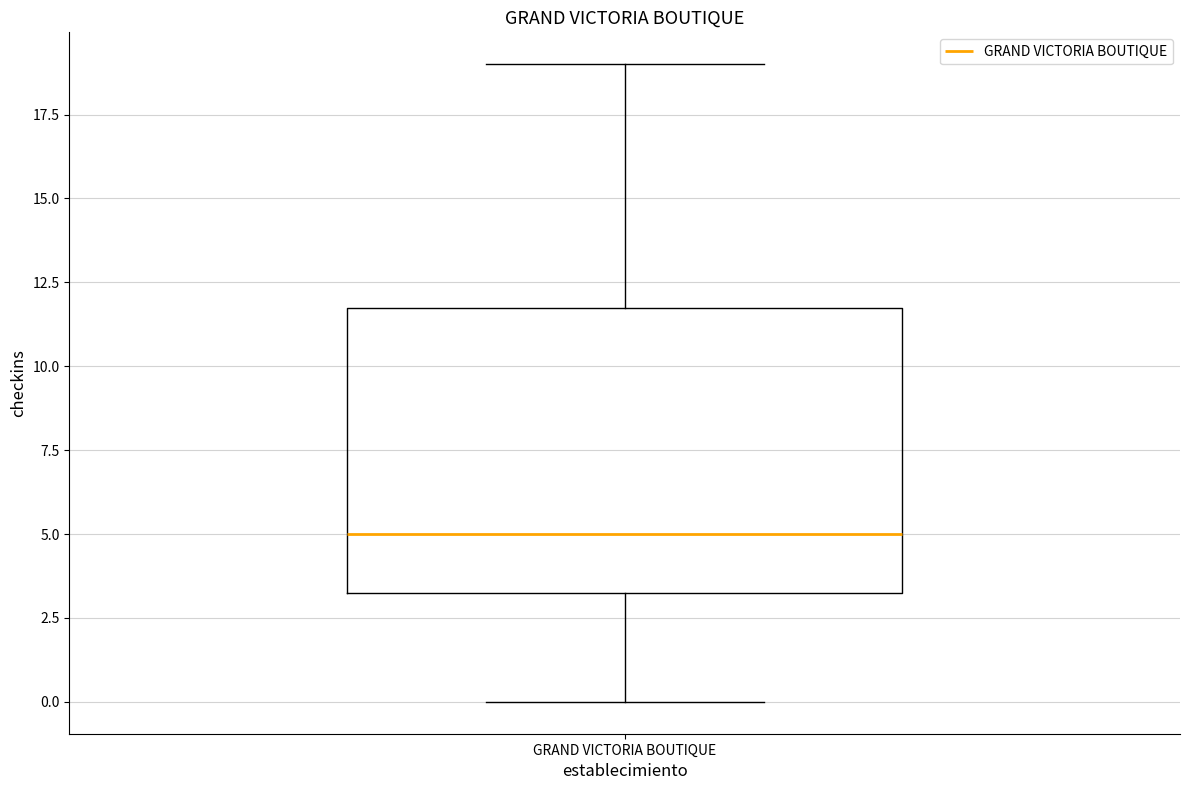

Read this box plot against the y-axis: the position of the median line, the range covered by the box, and the ends of both whiskers. The values are not printed on the chart, so give them approximately, as read against the axis.

median 5.0, box 3.5 to 12.0, whiskers 0.0 to 19.0